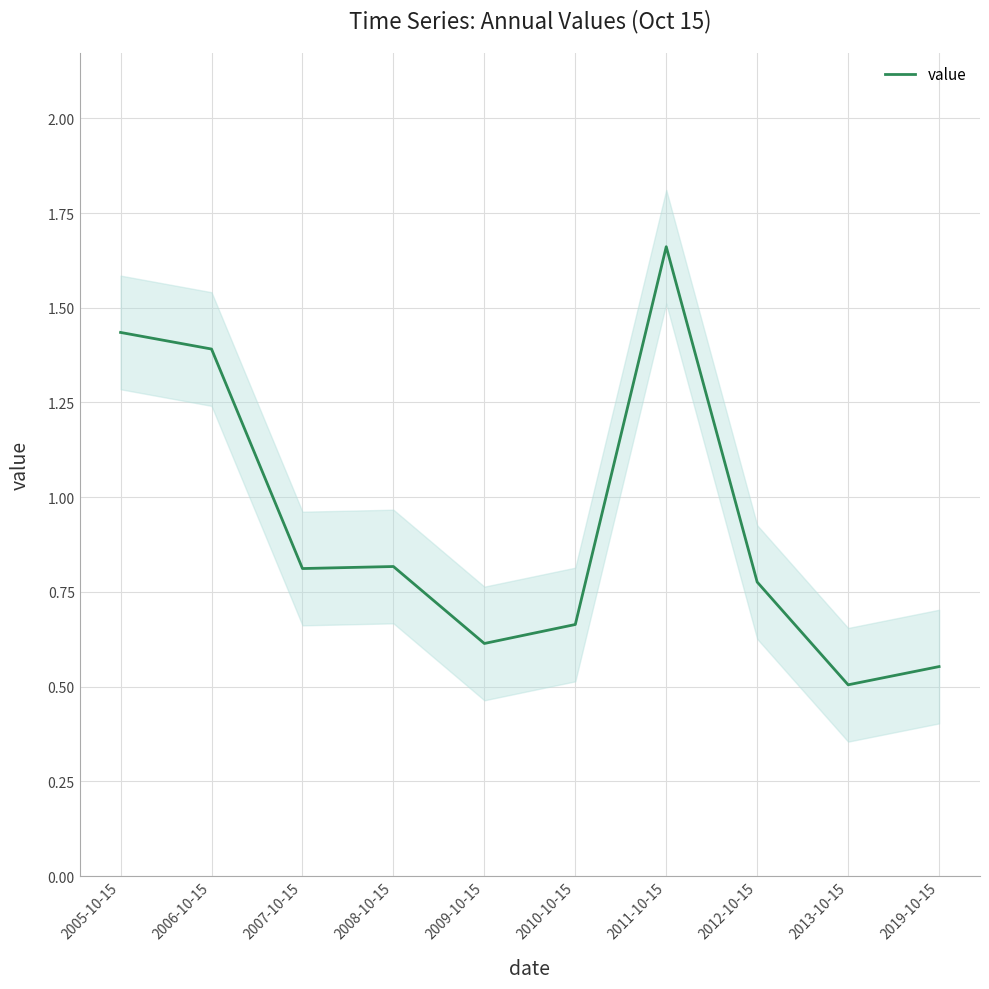

Which has a higher value, 2011-10-15 or 2012-10-15?

2011-10-15